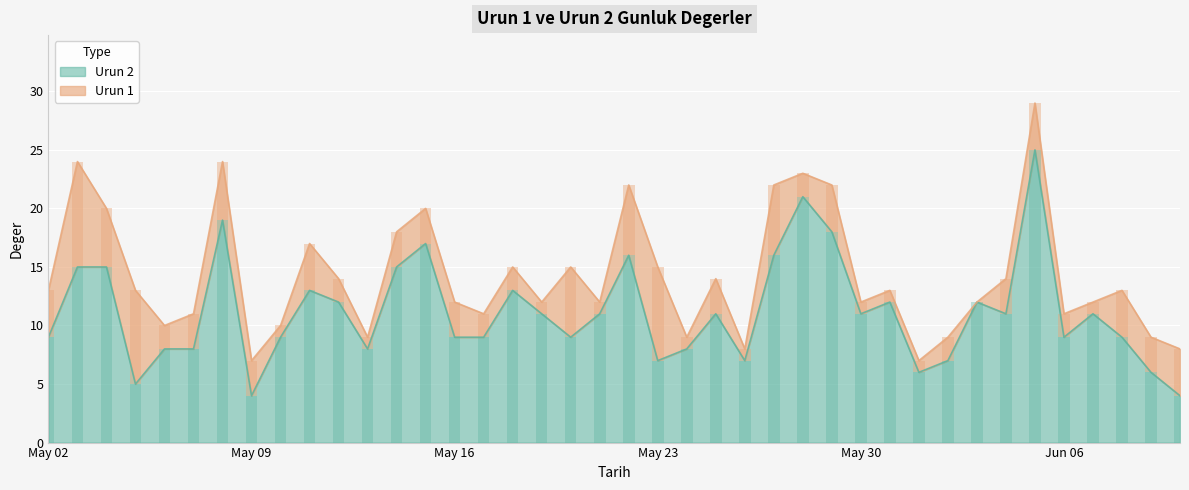

What is the minimum value for Urun 2?

4